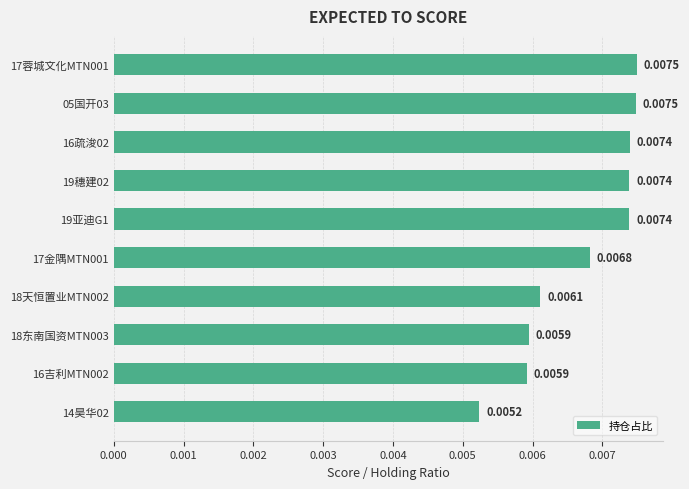

What is the sum of all values?

0.1